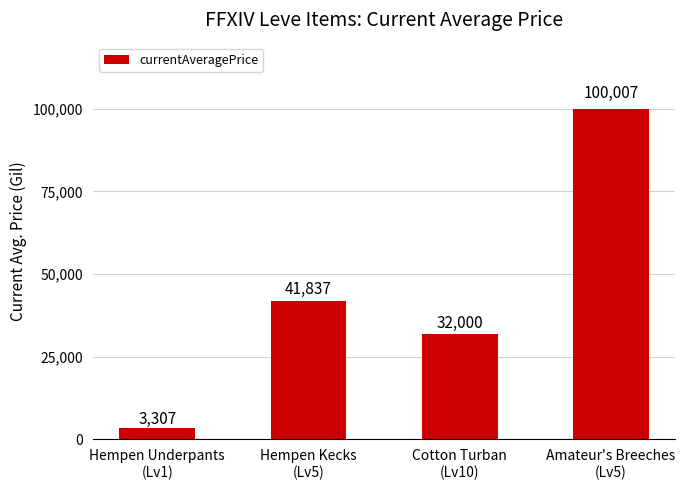

How many data points does each series have?

4